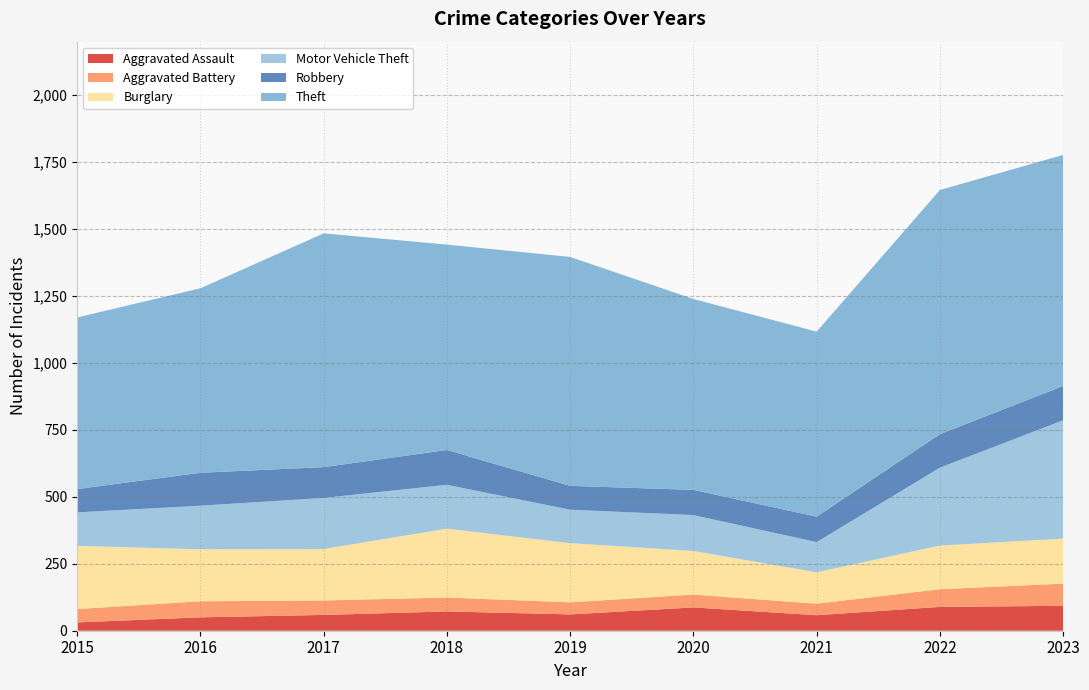

Reading right to left, list all the values displayed in this chart.

Aggravated Assault: 2023=93	2022=89	2021=58	2020=87	2019=61	2018=72	2017=59	2016=50	2015=31
Aggravated Battery: 2023=83	2022=66	2021=43	2020=48	2019=45	2018=52	2017=54	2016=60	2015=50
Burglary: 2023=168	2022=163	2021=117	2020=163	2019=221	2018=257	2017=192	2016=194	2015=236
Motor Vehicle Theft: 2023=442	2022=291	2021=113	2020=134	2019=125	2018=164	2017=191	2016=163	2015=125
Robbery: 2023=128	2022=125	2021=95	2020=94	2019=89	2018=130	2017=115	2016=123	2015=87
Theft: 2023=863	2022=912	2021=691	2020=713	2019=855	2018=767	2017=873	2016=689	2015=641